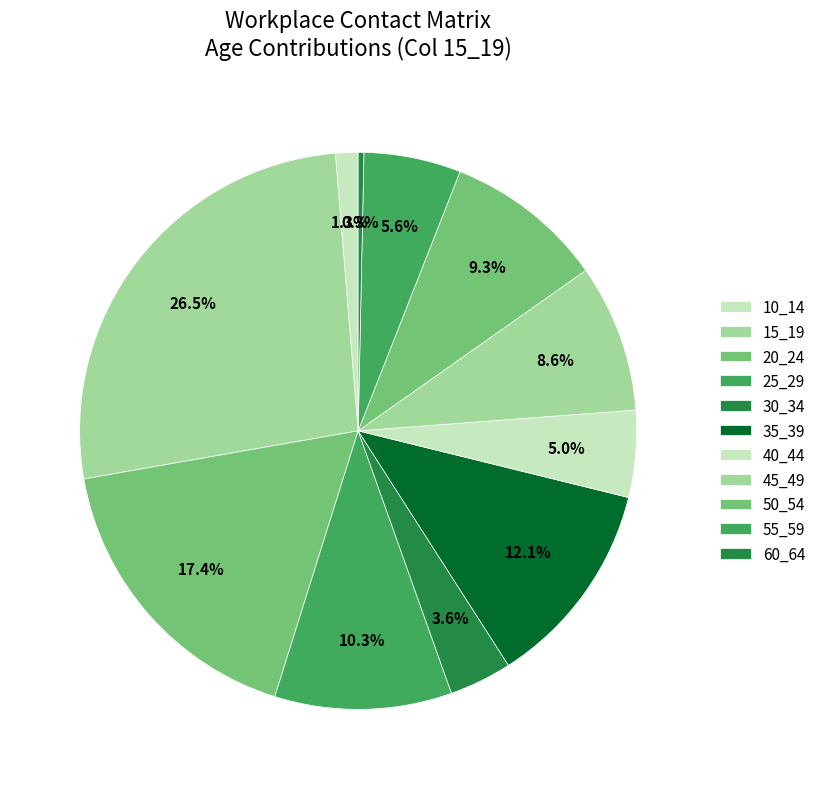

Combined, do 55_59 and 25_29 account for over 50%?

No